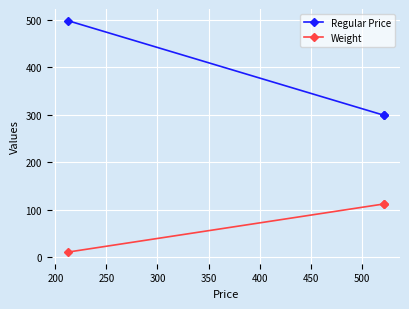

What is the sum of all Weight values?

234.2